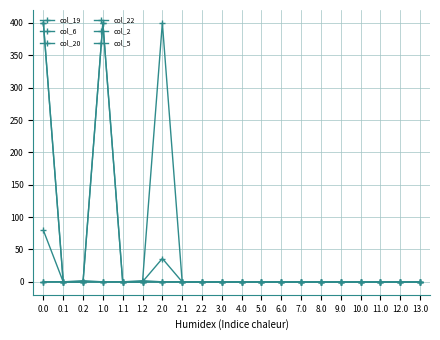

What is the sum of the col_2 values at 0.2 and 9.0?

1.8